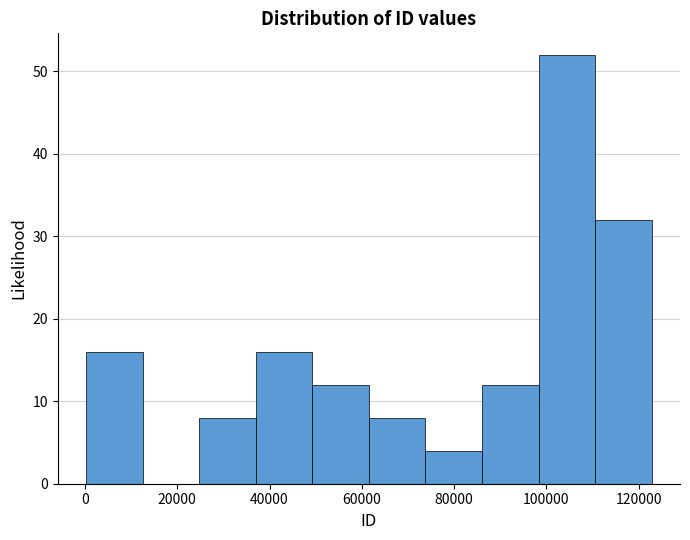

Which range on the x-axis has the tallest bar?

98000 to 110000